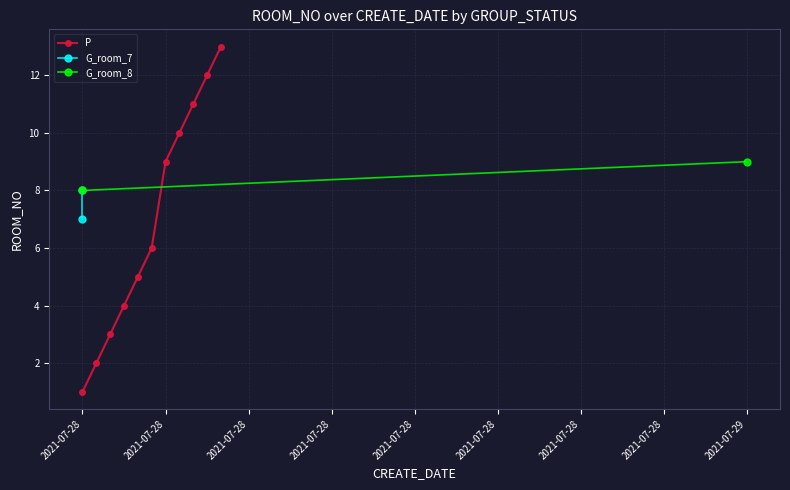

What is the sum of all values?

76